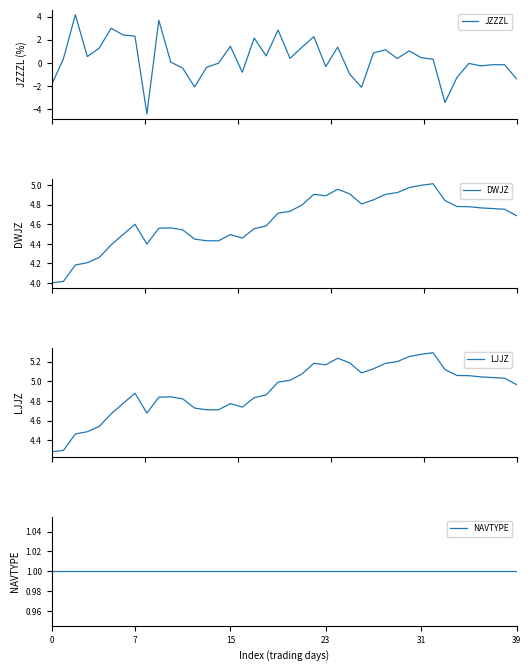

Reading left to right, what are all the values shown in this chart?

JZZZL: -1.9	0.4	4.2	0.6	1.3	3.0	2.4	2.3	-4.4	3.7	0.1	-0.4	-2.1	-0.4	-0.0	1.4	-0.8	2.1	0.6	2.8	0.4	1.4	2.3	-0.3	1.4	-0.9	-2.1	0.9	1.1	0.4	1.0	0.5	0.3	-3.4	-1.3	-0.0	-0.2	-0.1	-0.1	-1.4
DWJZ: 4.0	4.0	4.2	4.2	4.3	4.4	4.5	4.6	4.4	4.6	4.6	4.5	4.4	4.4	4.4	4.5	4.5	4.6	4.6	4.7	4.7	4.8	4.9	4.9	5.0	4.9	4.8	4.8	4.9	4.9	5.0	5.0	5.0	4.8	4.8	4.8	4.8	4.8	4.8	4.7
LJJZ: 4.3	4.3	4.5	4.5	4.5	4.7	4.8	4.9	4.7	4.8	4.8	4.8	4.7	4.7	4.7	4.8	4.7	4.8	4.9	5.0	5.0	5.1	5.2	5.2	5.2	5.2	5.1	5.1	5.2	5.2	5.3	5.3	5.3	5.1	5.1	5.1	5.0	5.0	5.0	5.0
NAVTYPE: 1.0	1.0	1.0	1.0	1.0	1.0	1.0	1.0	1.0	1.0	1.0	1.0	1.0	1.0	1.0	1.0	1.0	1.0	1.0	1.0	1.0	1.0	1.0	1.0	1.0	1.0	1.0	1.0	1.0	1.0	1.0	1.0	1.0	1.0	1.0	1.0	1.0	1.0	1.0	1.0